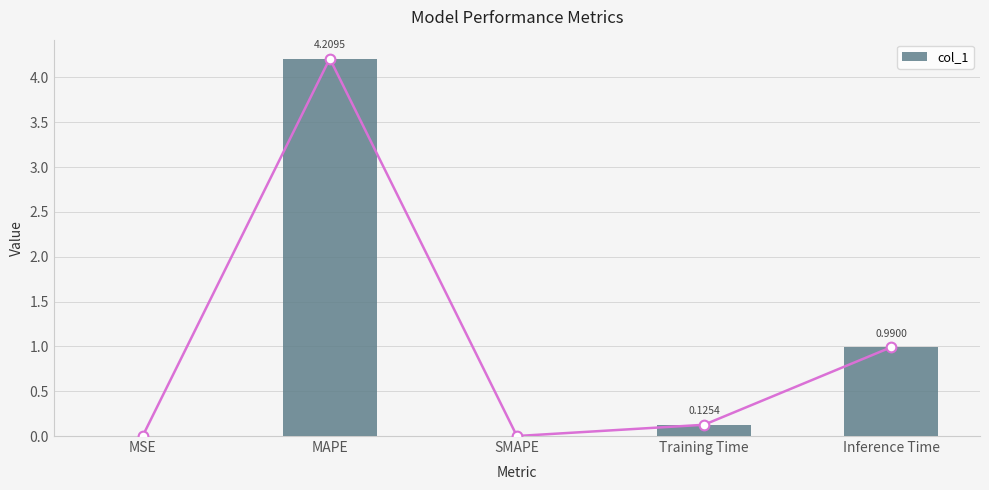

The chart shows a value of 1.8 at Inference Time. True or false?

False